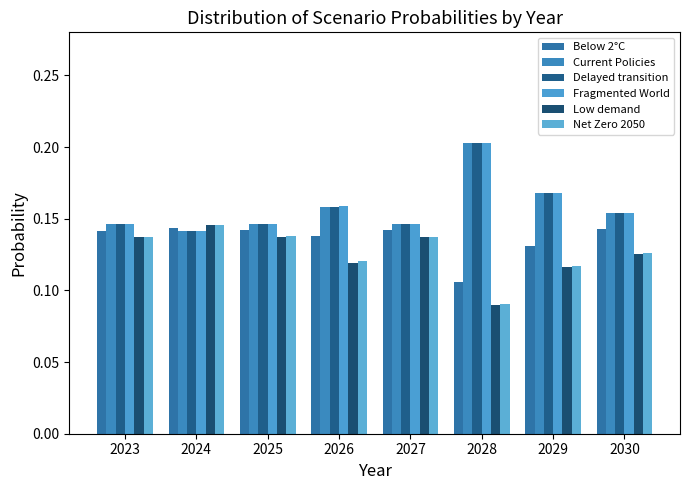

Reading left to right, list all the values displayed in this chart.

Below 2°C: 0.1	0.1	0.1	0.1	0.1	0.1	0.1	0.1
Current Policies: 0.1	0.1	0.1	0.2	0.1	0.2	0.2	0.2
Delayed transition: 0.1	0.1	0.1	0.2	0.1	0.2	0.2	0.2
Fragmented World: 0.1	0.1	0.1	0.2	0.1	0.2	0.2	0.2
Low demand: 0.1	0.1	0.1	0.1	0.1	0.1	0.1	0.1
Net Zero 2050: 0.1	0.1	0.1	0.1	0.1	0.1	0.1	0.1